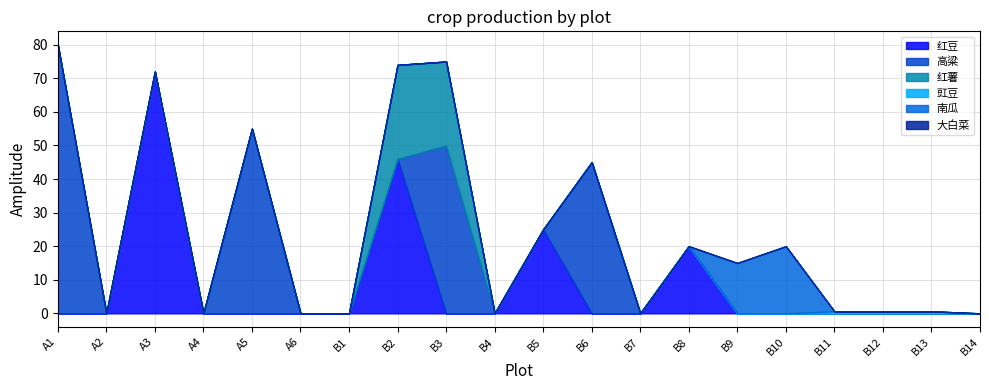

What is the spread (max minus min) of values at B6?

45.0